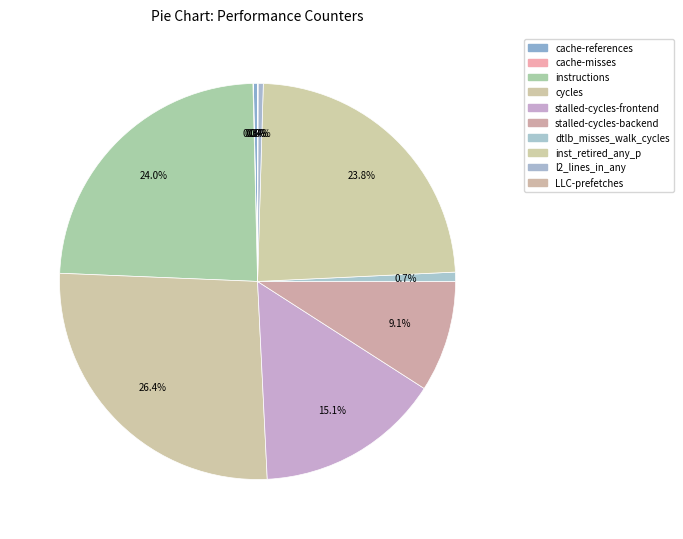

Does cycles represent more than half of the total?

No